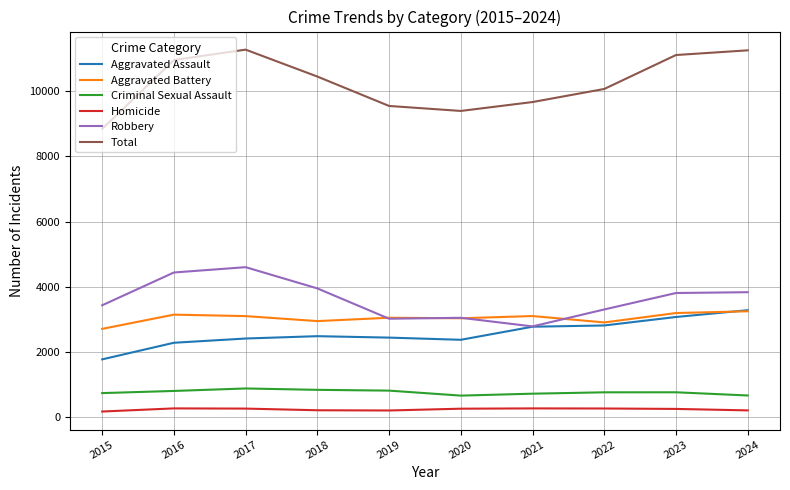

At 2016, list the series in order from largest to smallest.

Total, Robbery, Aggravated Battery, Aggravated Assault, Criminal Sexual Assault, Homicide